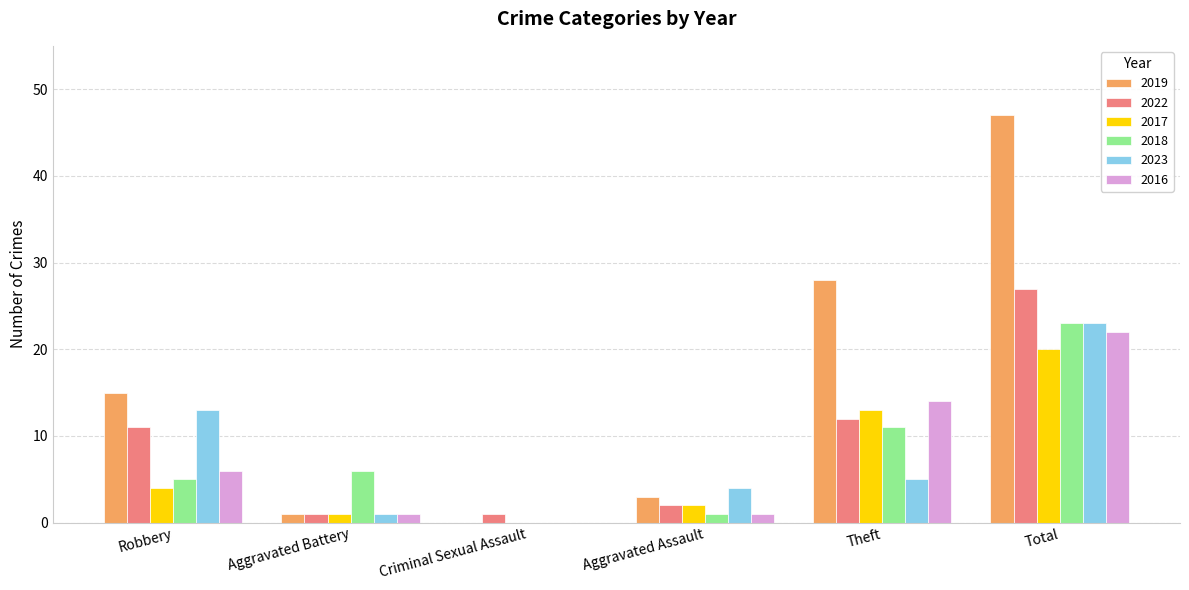

The 2022 series shows 12 at Theft. True or false?

True